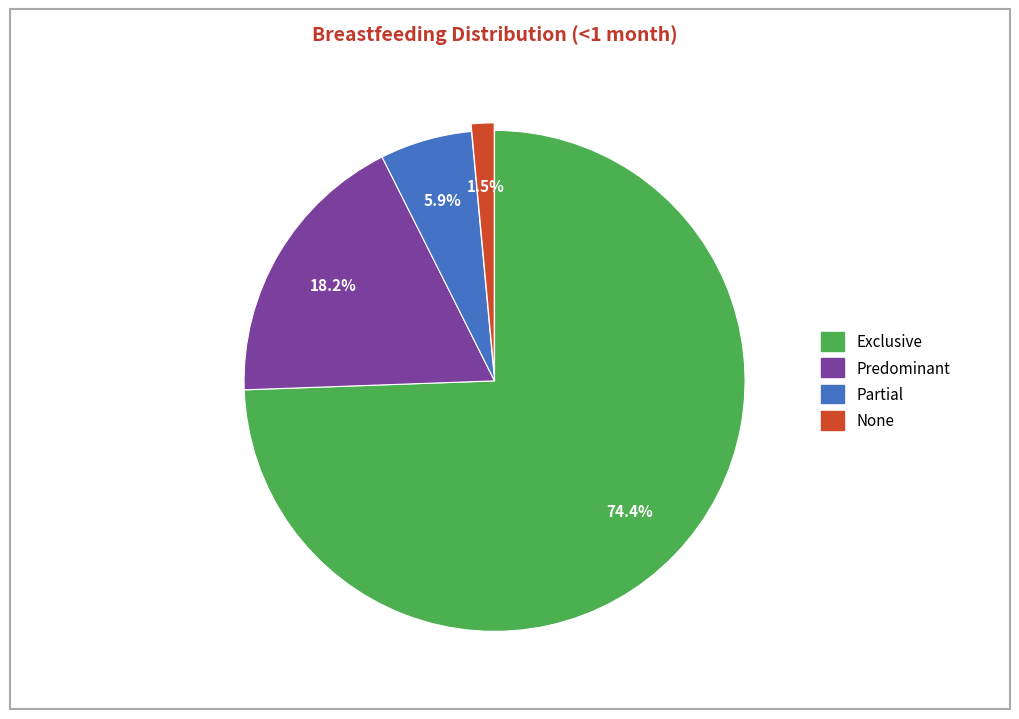

Rank the categories by value from lowest to highest.

None, Partial, Predominant, Exclusive